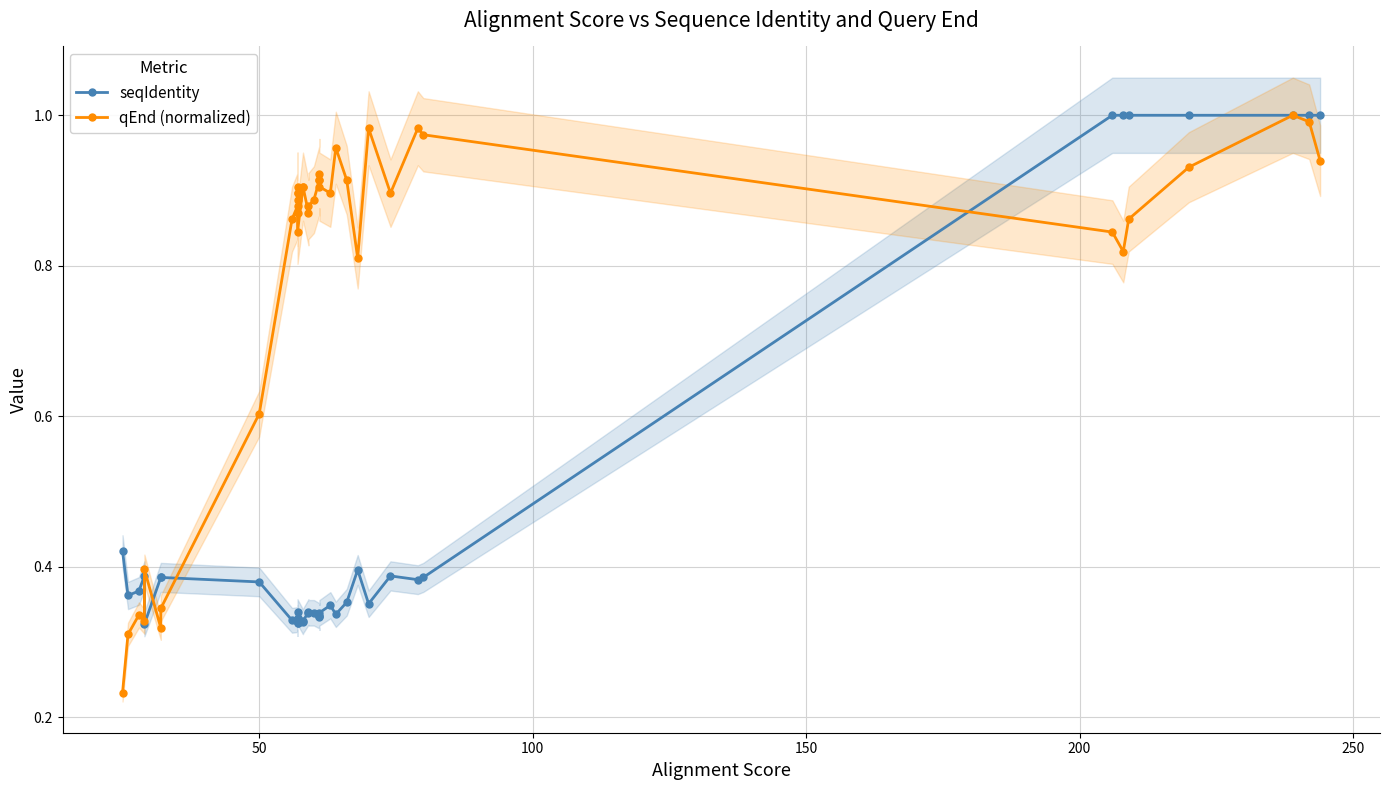

Is the value of seqIdentity at 24 greater than the value of qEnd (normalized) at 33?

No